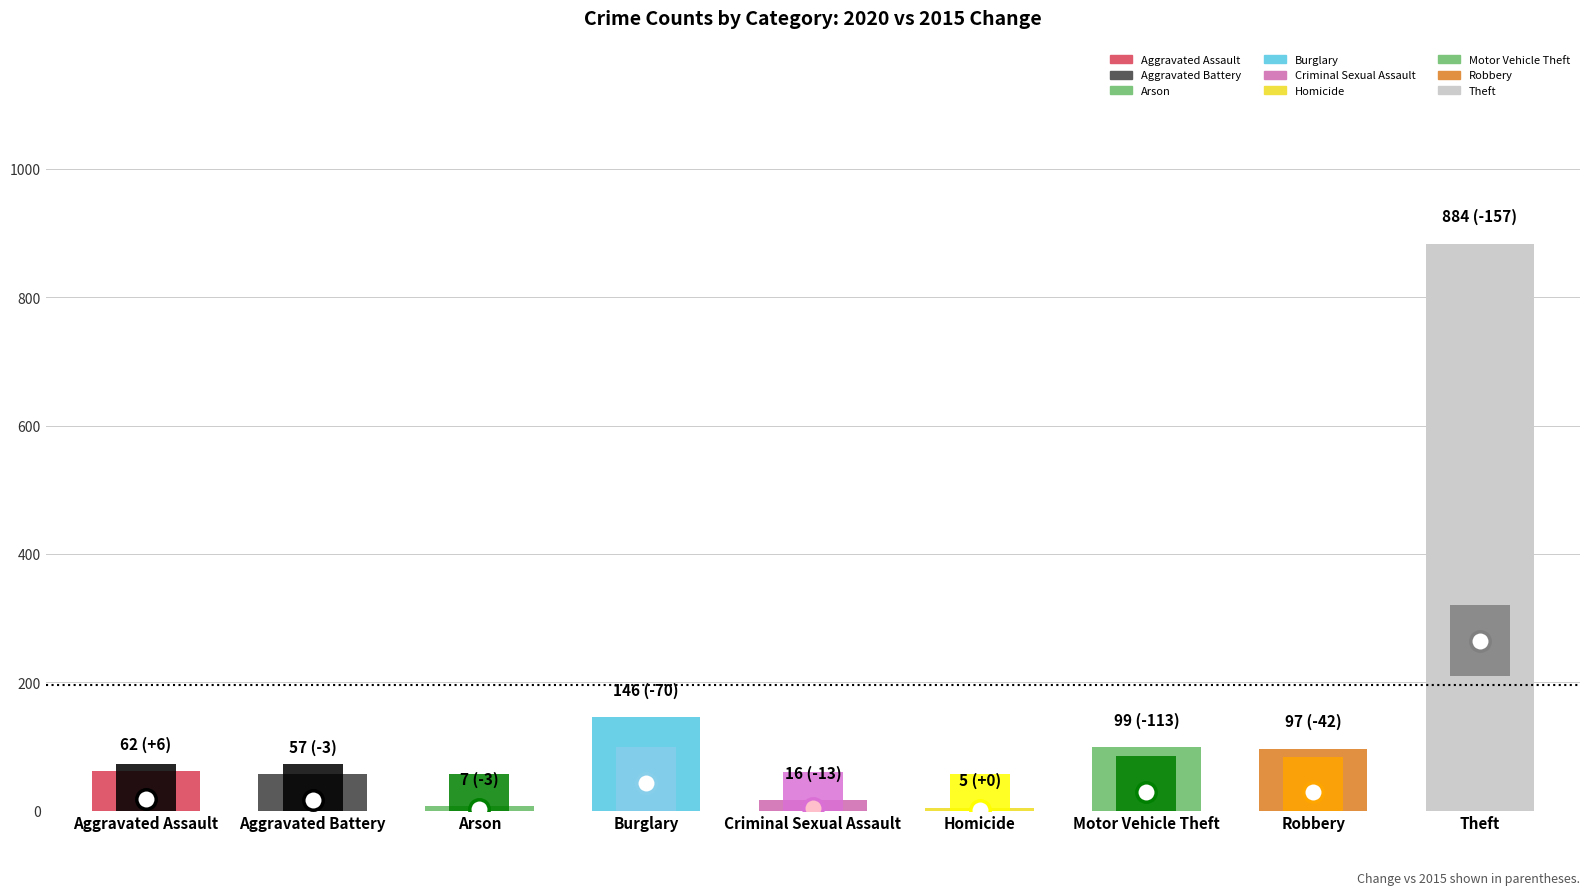

Are the bars horizontal?

No